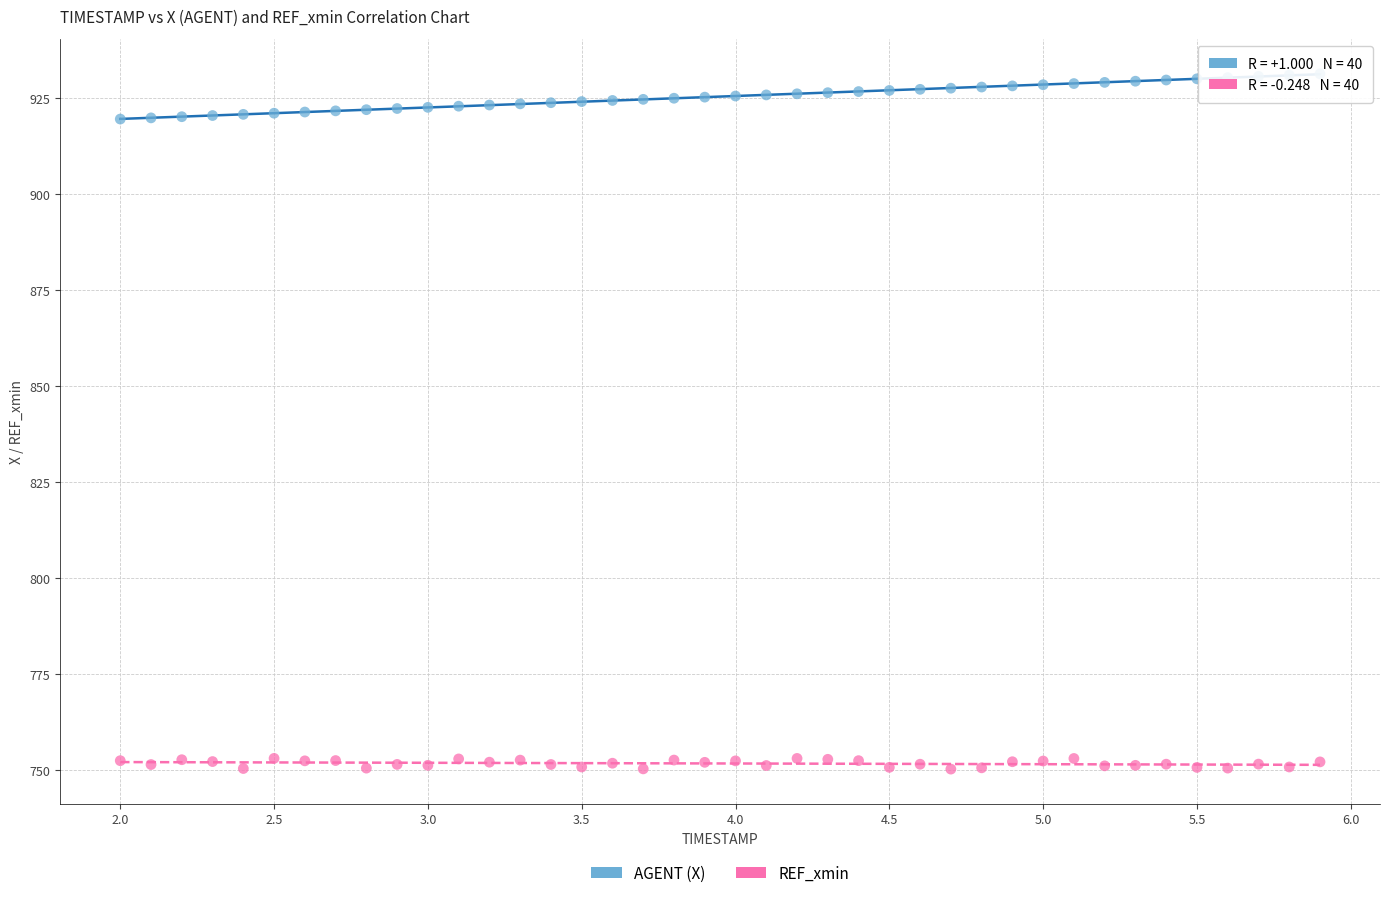

Across all data points, what is the range of X values (max minus min)?

3.9